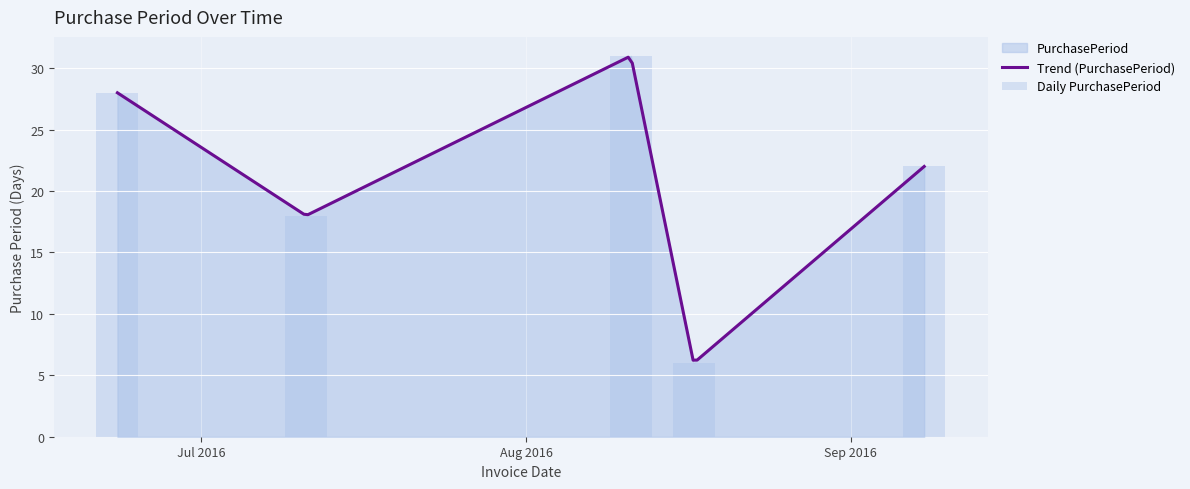

What is the sum of all values?

105